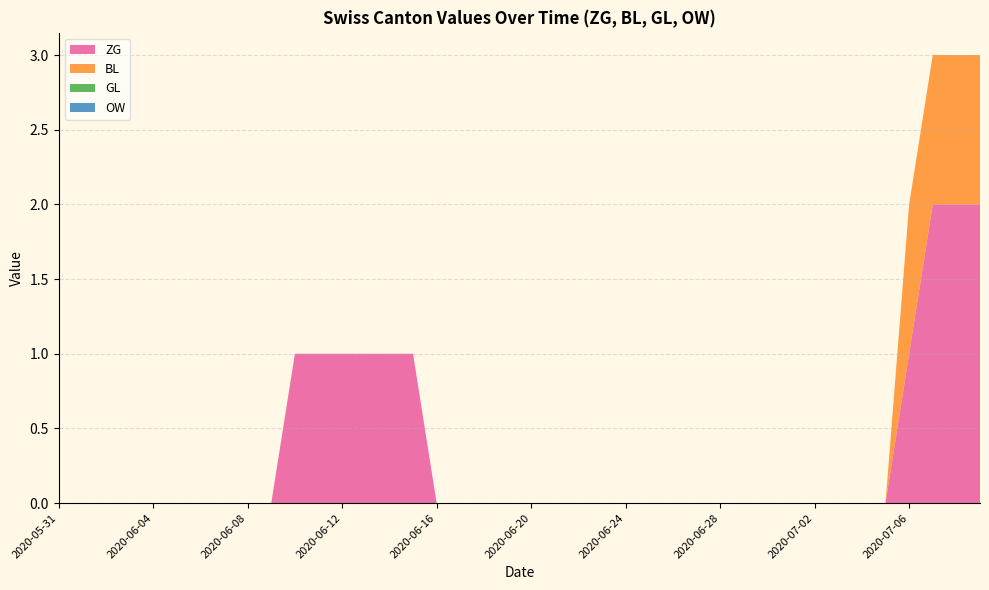

Reading left to right, list all the values displayed in this chart.

ZG: 0	0	0	0	0	0	0	0	0	0	1	1	1	1	1	0	0	0	0	0	0	0	0	0	0	0	0	0	0	0	0	0	0	0	0	1	2	2	2	2
BL: 0	0	0	0	0	0	0	0	0	0	0	0	0	0	0	0	0	0	0	0	0	0	0	0	0	0	0	0	0	0	0	0	0	0	0	0	1	1	1	1
GL: 0	0	0	0	0	0	0	0	0	0	0	0	0	0	0	0	0	0	0	0	0	0	0	0	0	0	0	0	0	0	0	0	0	0	0	0	0	0	0	0
OW: 0	0	0	0	0	0	0	0	0	0	0	0	0	0	0	0	0	0	0	0	0	0	0	0	0	0	0	0	0	0	0	0	0	0	0	0	0	0	0	0